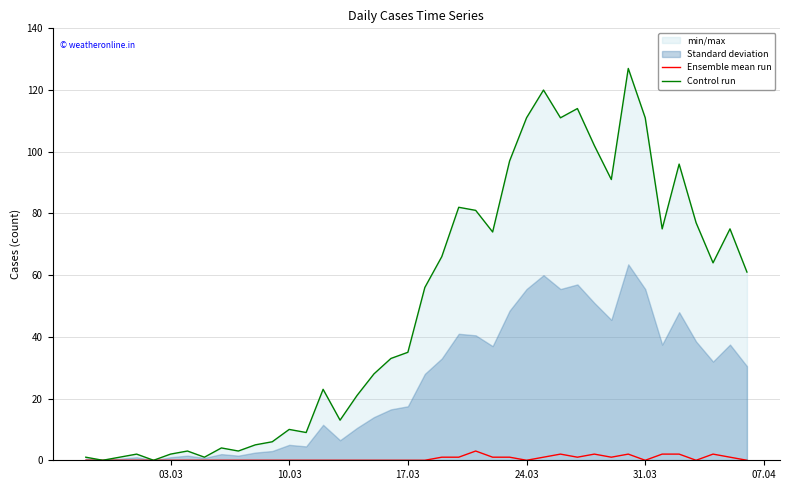

What is the highest value of the Ensemble mean run series?

3